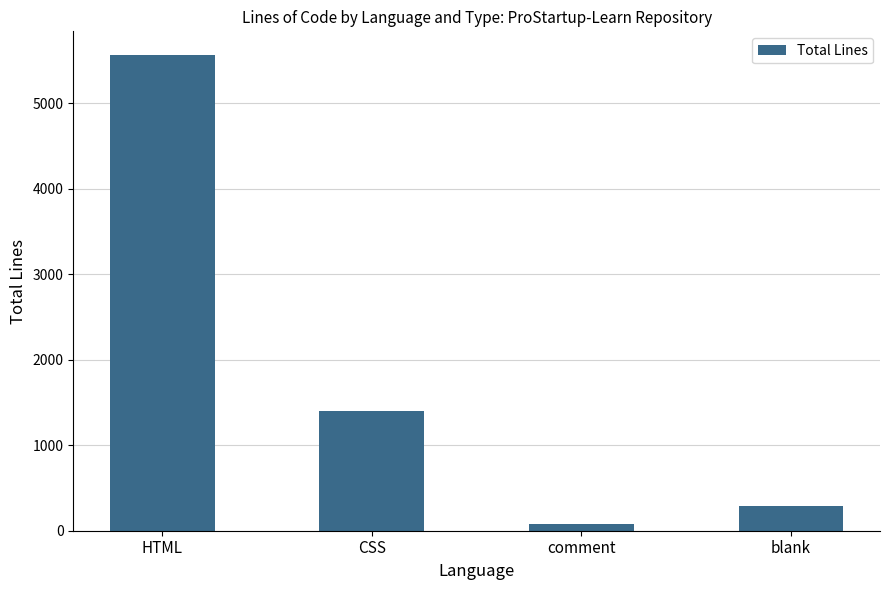

Reading left to right, transcribe all the data shown in this chart.

HTML=5566	CSS=1401	comment=83	blank=286